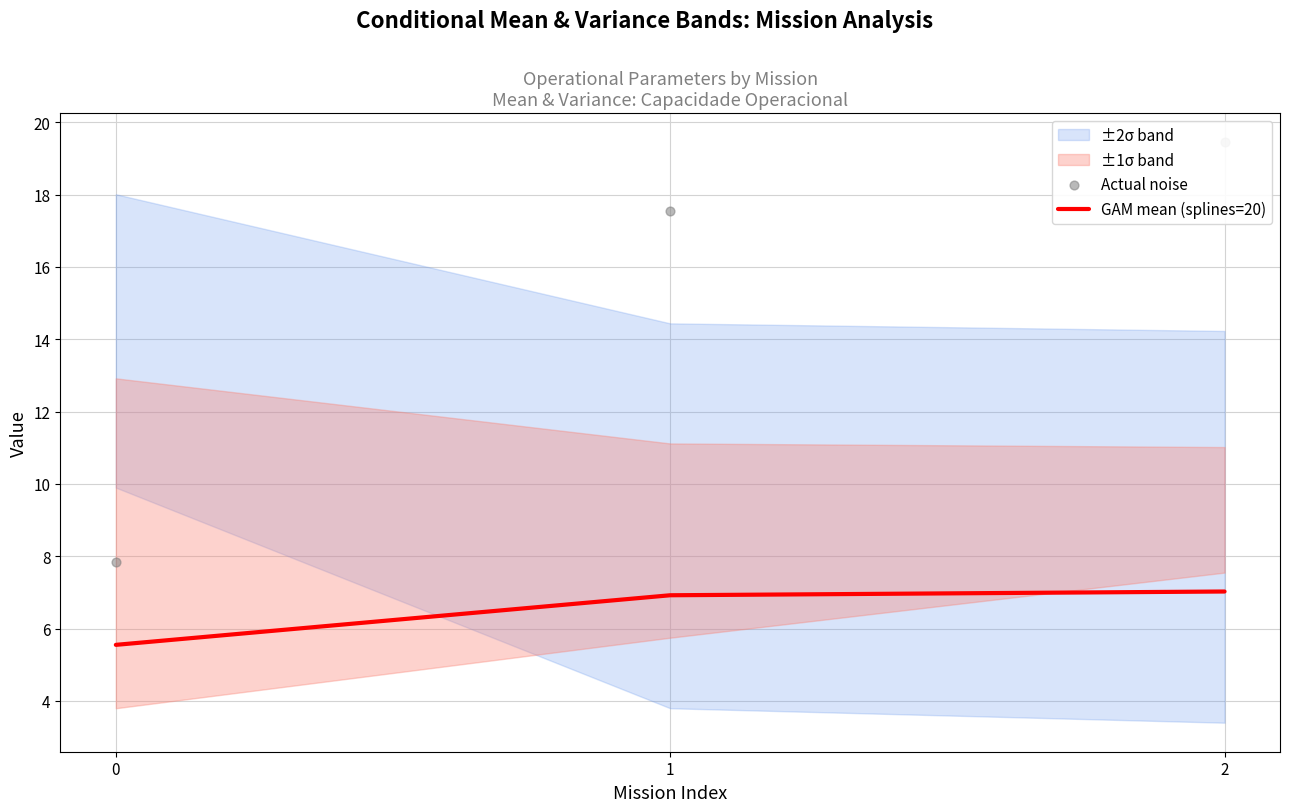

Which series has the largest total across all categories?

Actual noise